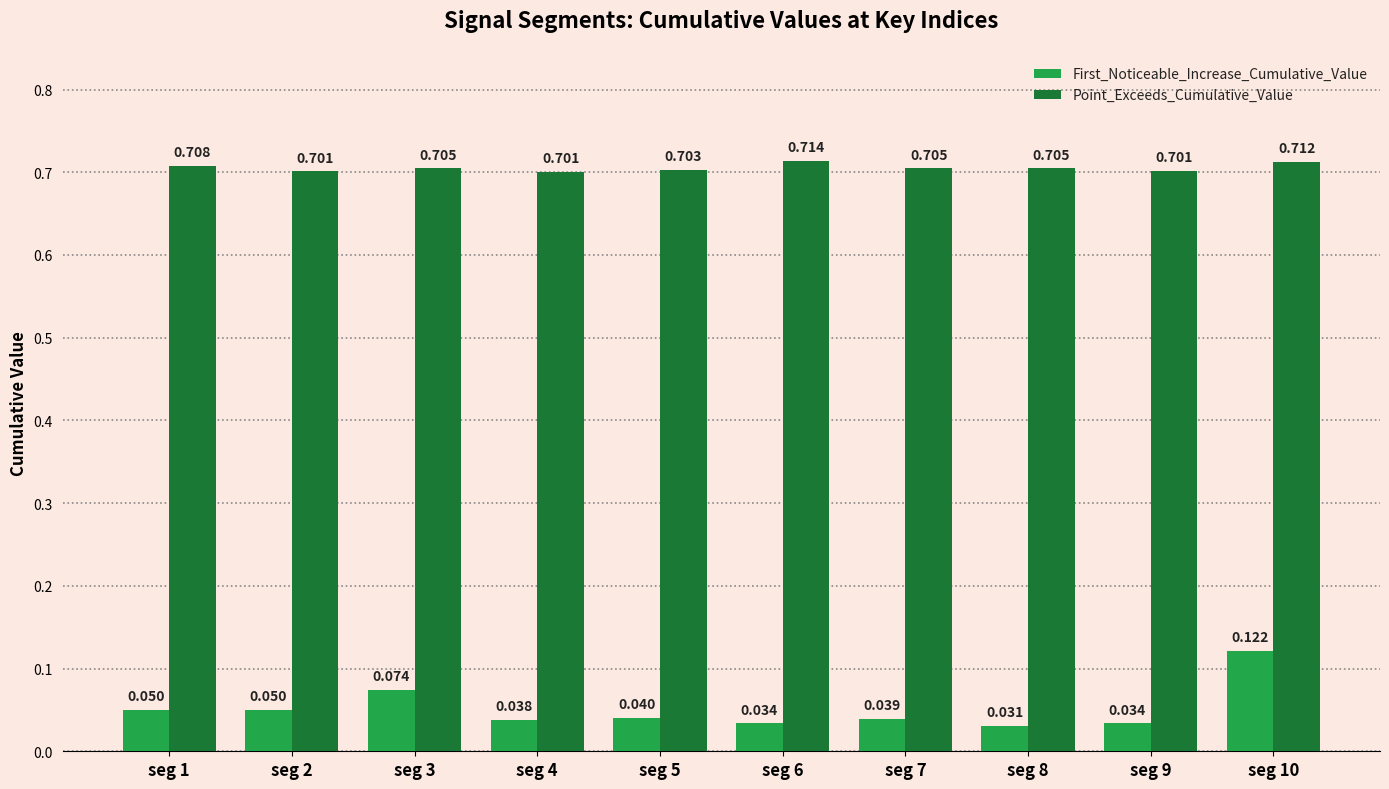

Between seg 6 and seg 10, which series saw the biggest shift?

First_Noticeable_Increase_Cumulative_Value